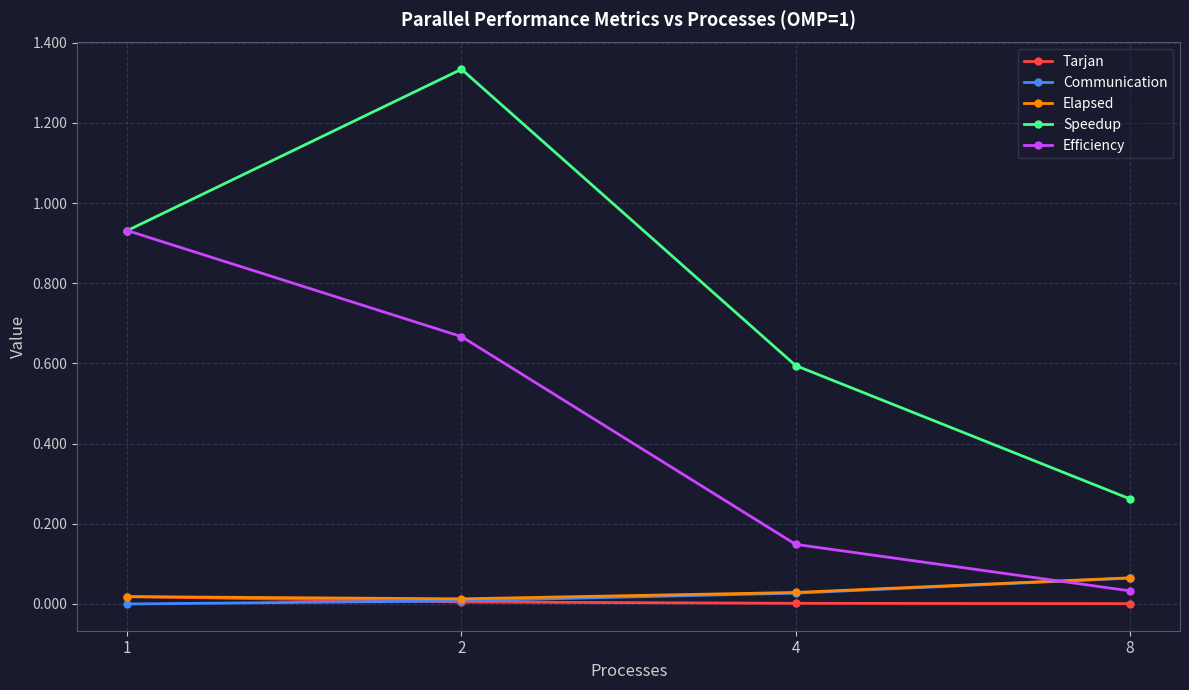

True or false: Efficiency and Tarjan cross at least once.

False